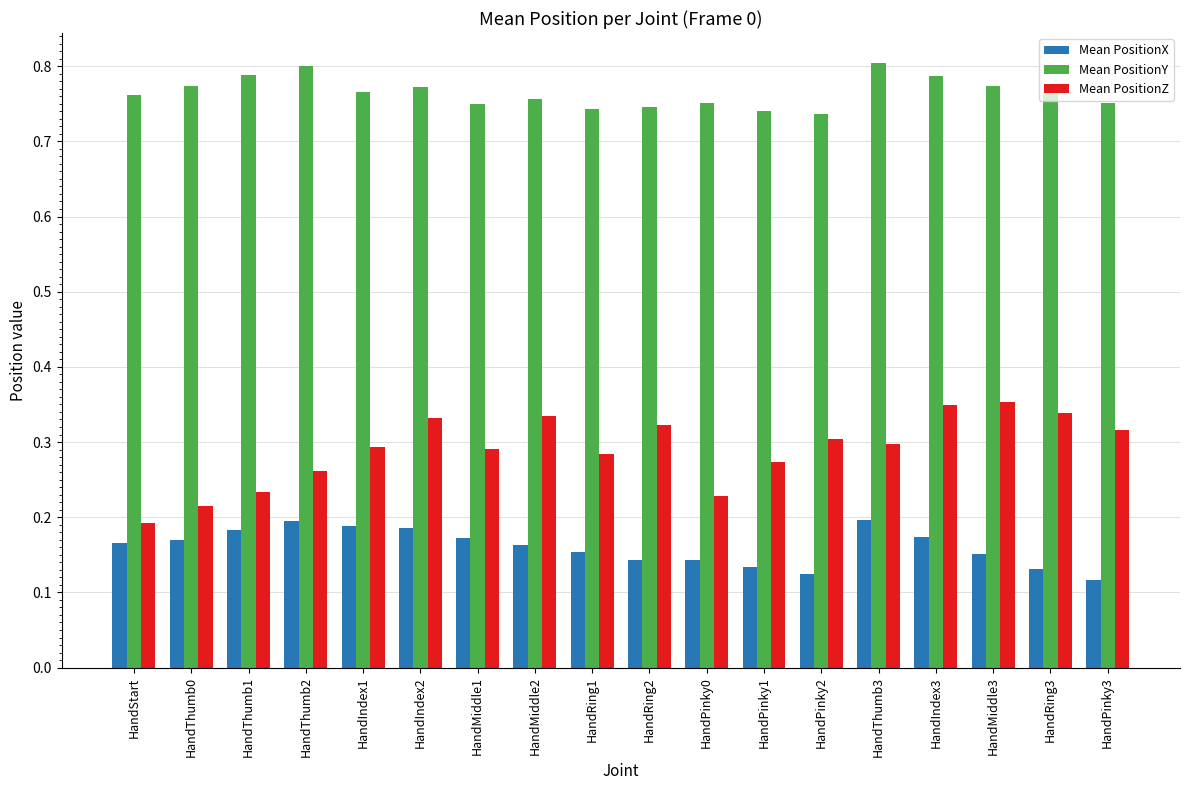

True or false: Mean PositionX has a value of 0.2 at HandThumb1.

True